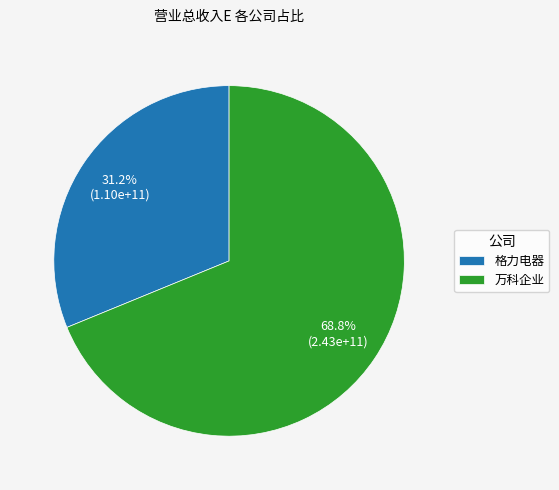

To the nearest percent, what is the difference between the 万科企业 and 格力电器 slice percentages?

38%